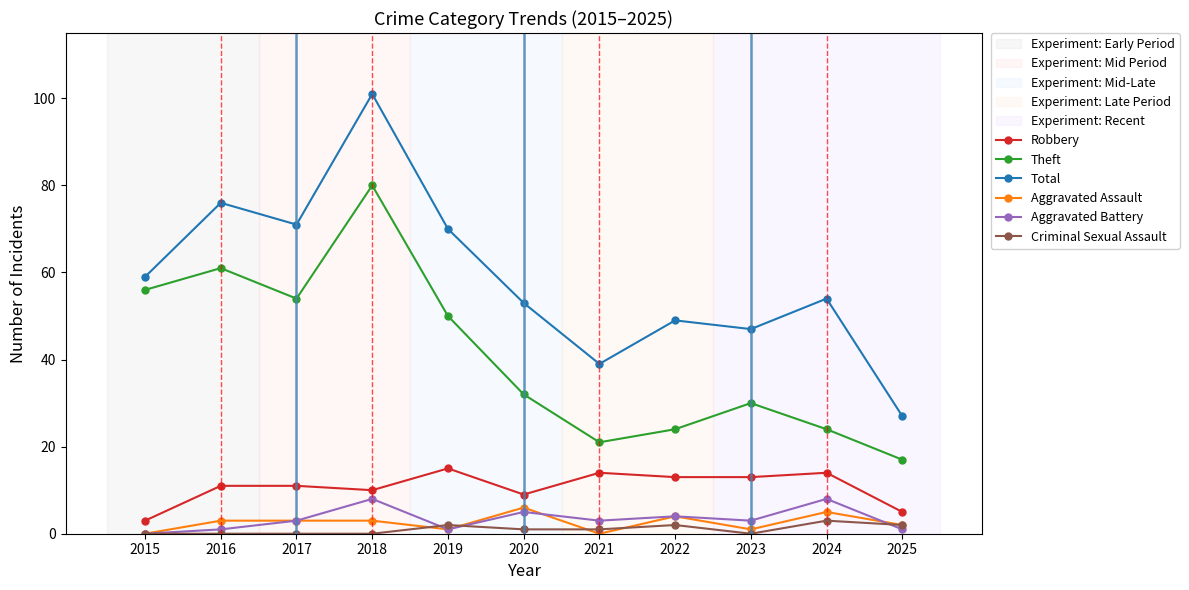

Reading left to right, list all the values displayed in this chart.

Robbery: 3	11	11	10	15	9	14	13	13	14	5
Theft: 56	61	54	80	50	32	21	24	30	24	17
Total: 59	76	71	101	70	53	39	49	47	54	27
Aggravated Assault: 0	3	3	3	1	6	0	4	1	5	2
Aggravated Battery: 0	1	3	8	1	5	3	4	3	8	1
Criminal Sexual Assault: 0	0	0	0	2	1	1	2	0	3	2